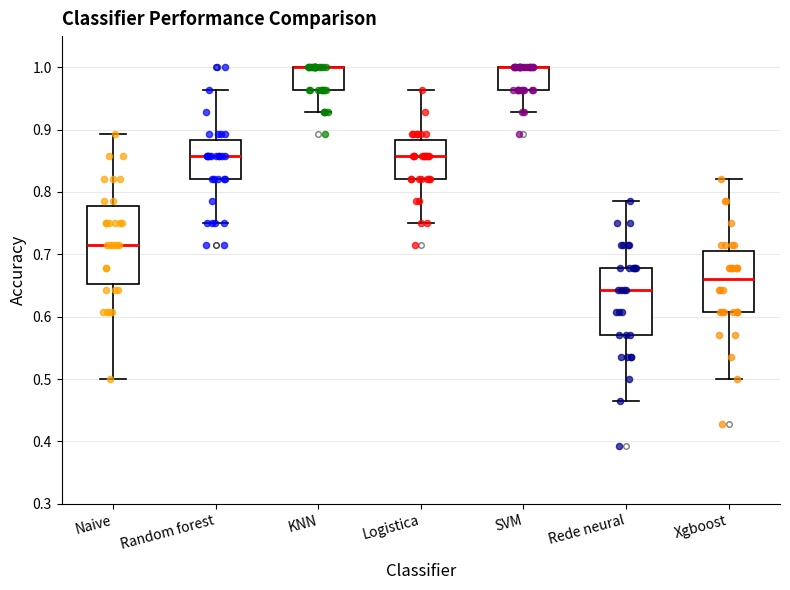

Where does the median line of the box for Naive sit on the y-axis? The values are not printed on the chart, so give them approximately, as read against the axis.

0.71